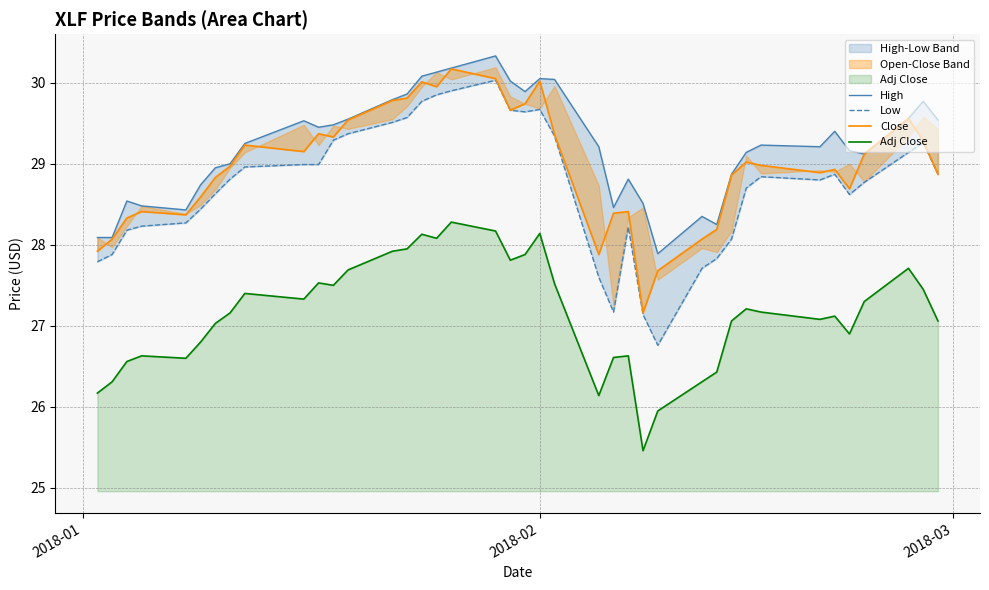

How many lines are shown in the chart?

4